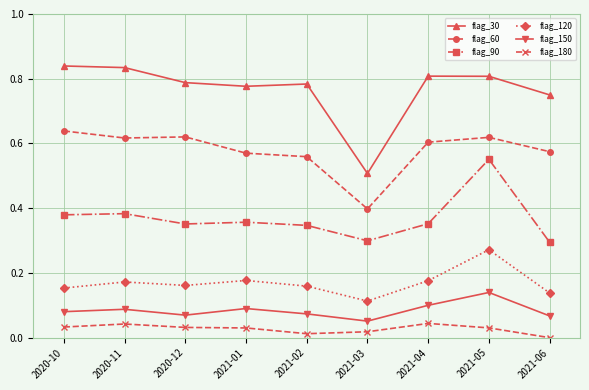

What is the lowest value of the flag_30 series?

0.5